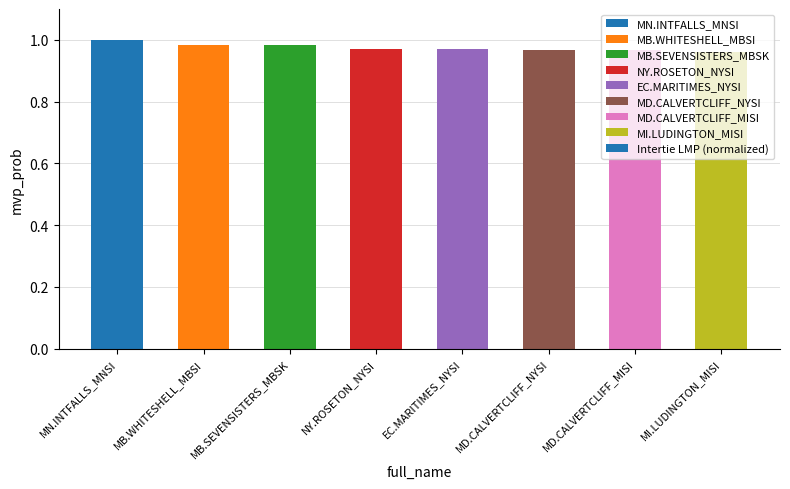

How many bars are there in total?

8